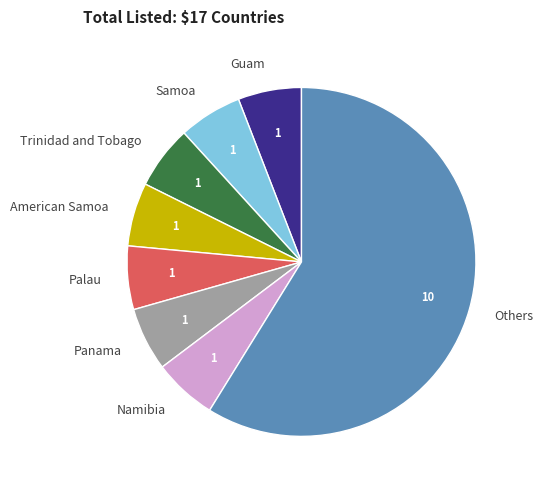

Combined, do American Samoa and Samoa account for over 50%?

No